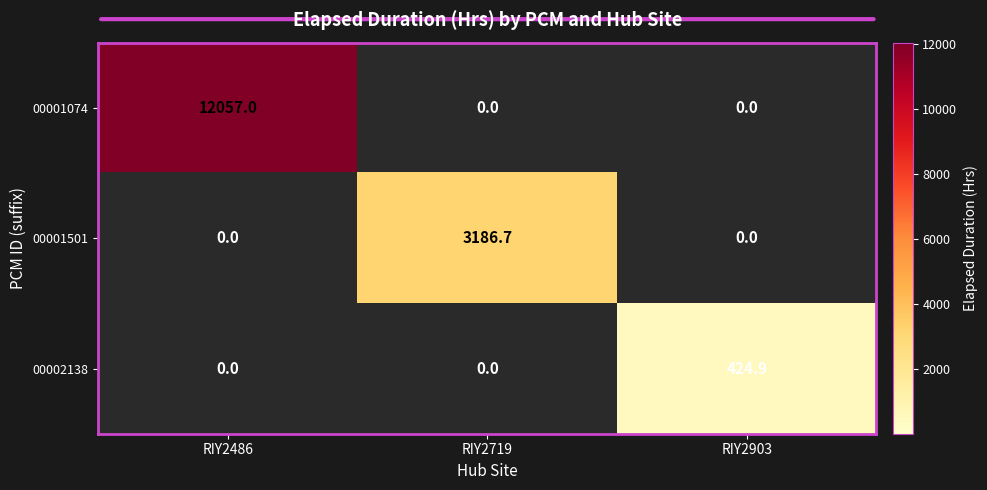

Which series has the largest total across all categories?

00001074